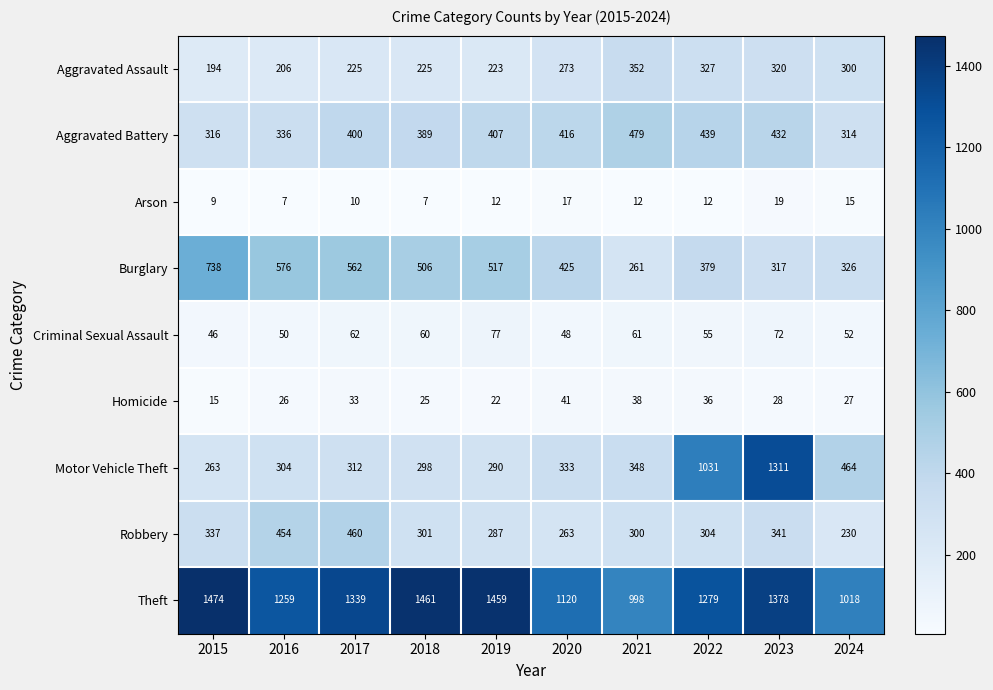

At how many categories does at least one series exceed 922?

10